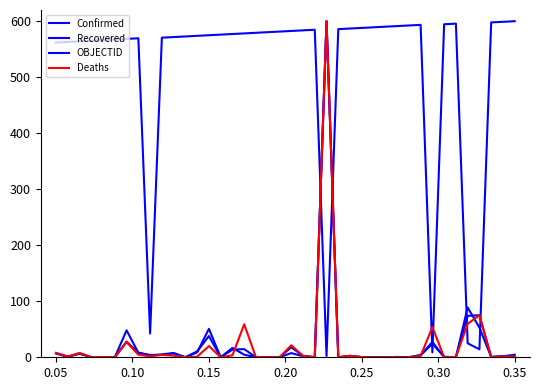

Does the chart have visible grid lines?

No